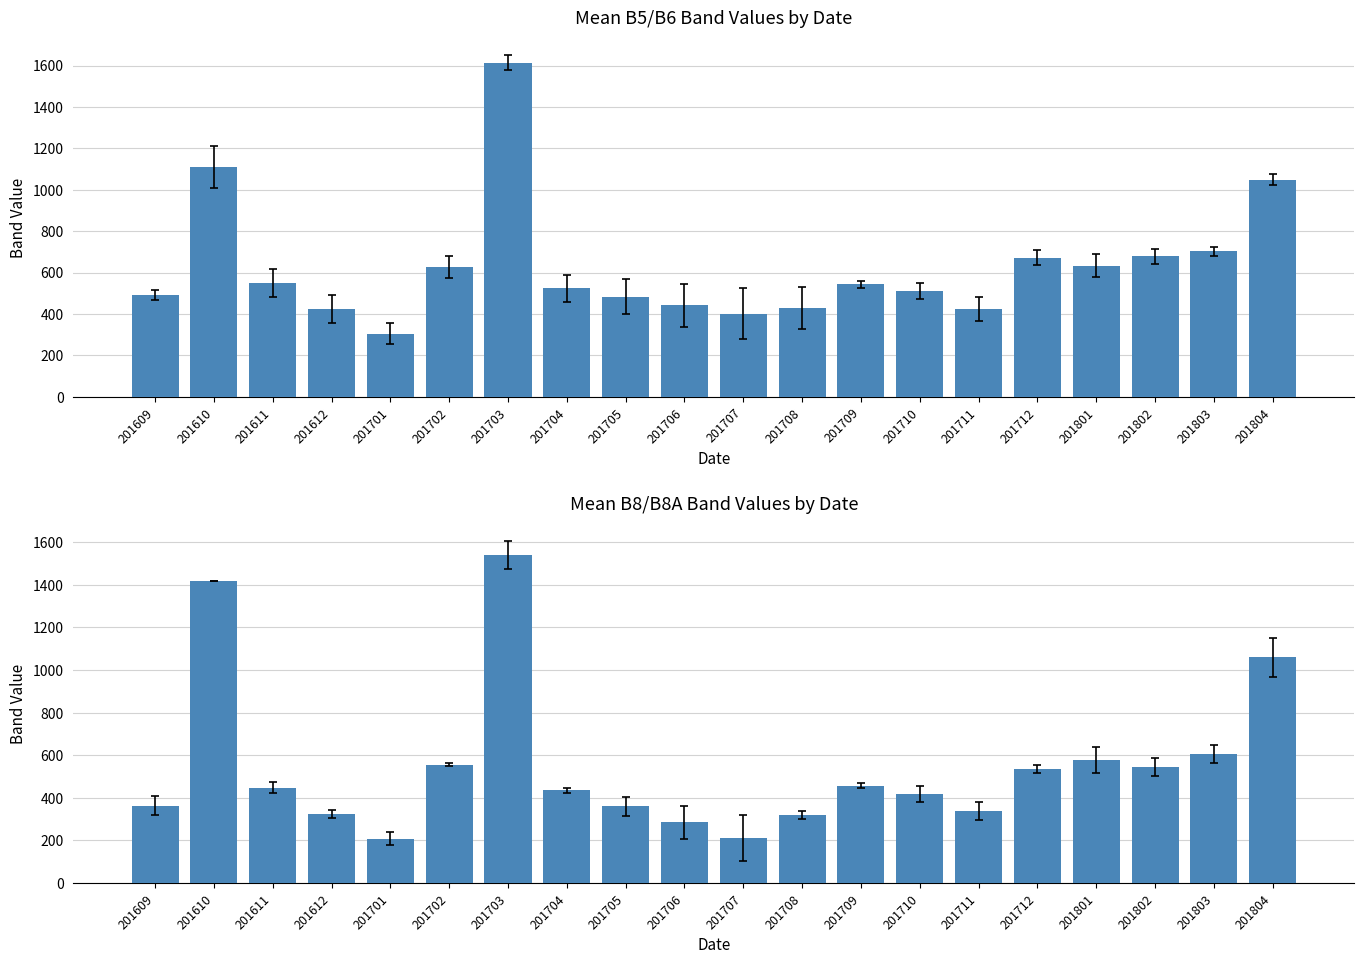

Is the value of Mean B5/B6 at 201711 greater than the value of Mean B8/B8A at 201702?

No